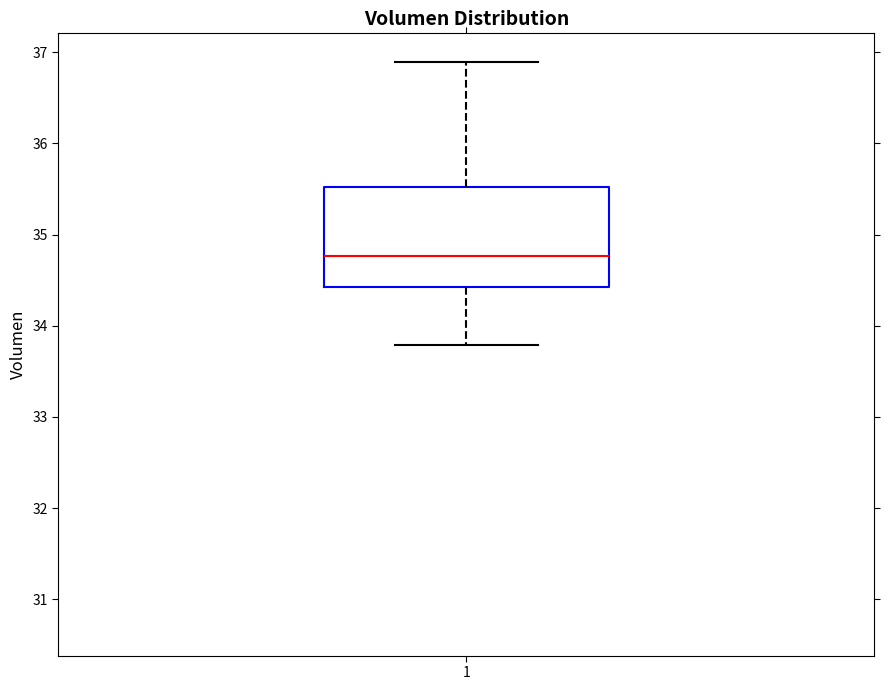

Read this box plot against the y-axis: the position of the median line, the range covered by the box, and the ends of both whiskers. The values are not printed on the chart, so give them approximately, as read against the axis.

median 34.8, box 34.4 to 35.5, whiskers 33.8 to 36.9